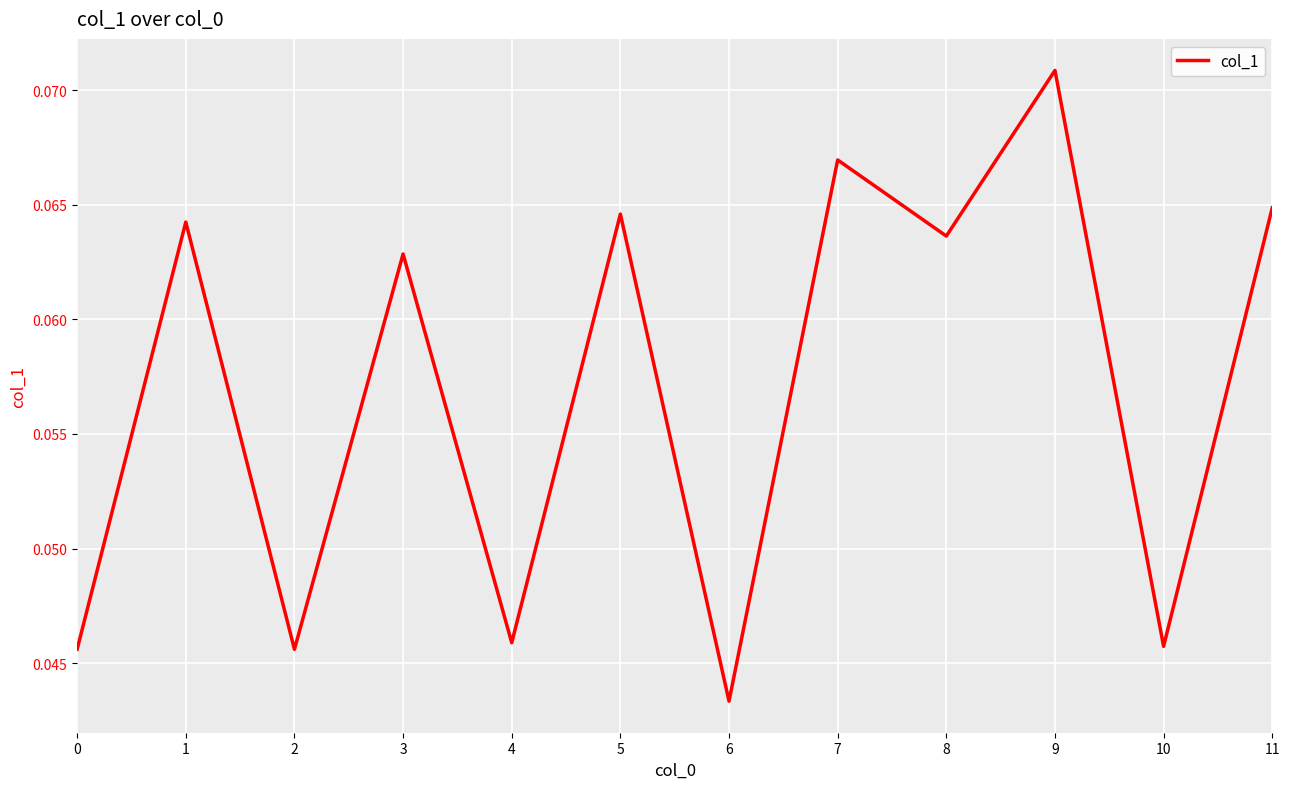

Which label corresponds to the largest value in the chart?

9